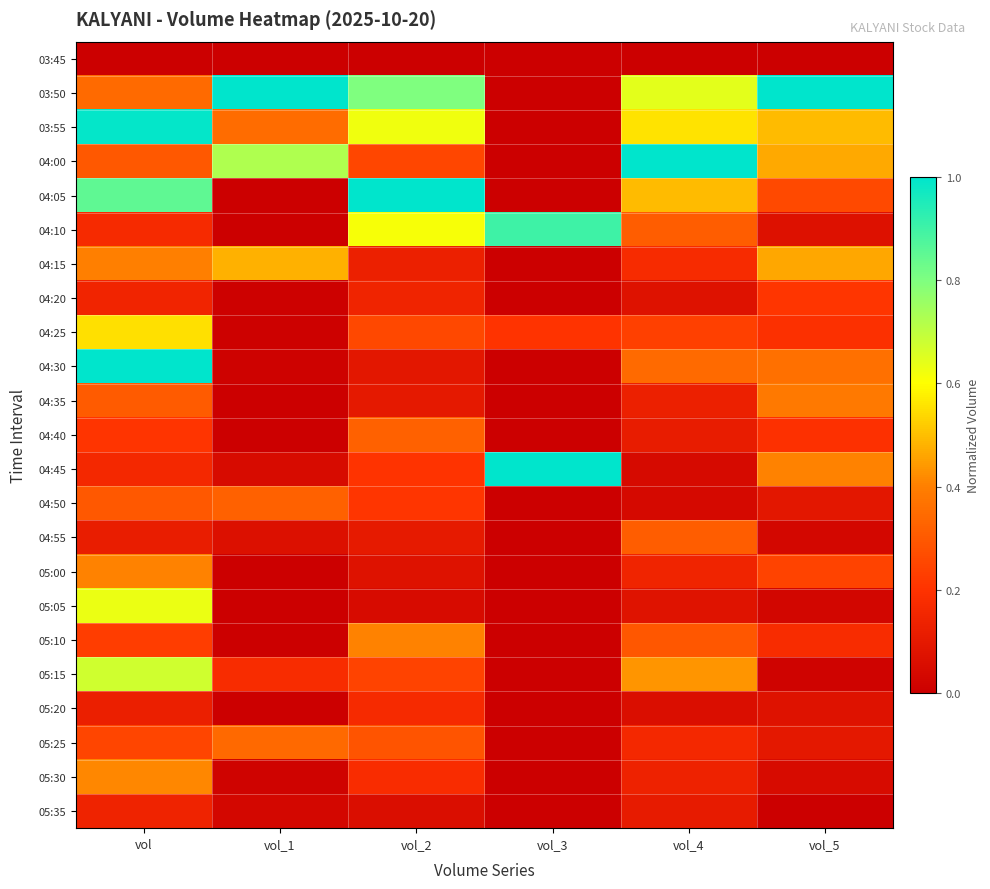

At how many categories does at least one series exceed 0?

6